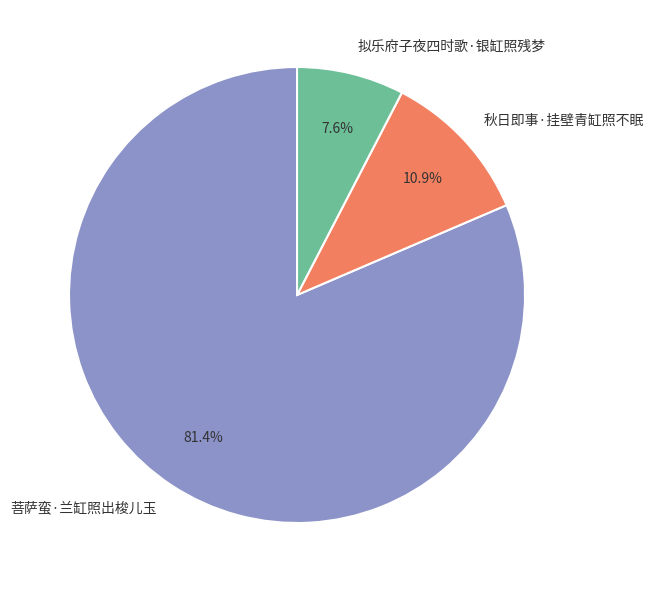

Combined, do 菩萨蛮·兰缸照出梭儿玉 and 秋日即事·挂壁青缸照不眠 account for over 50%?

Yes